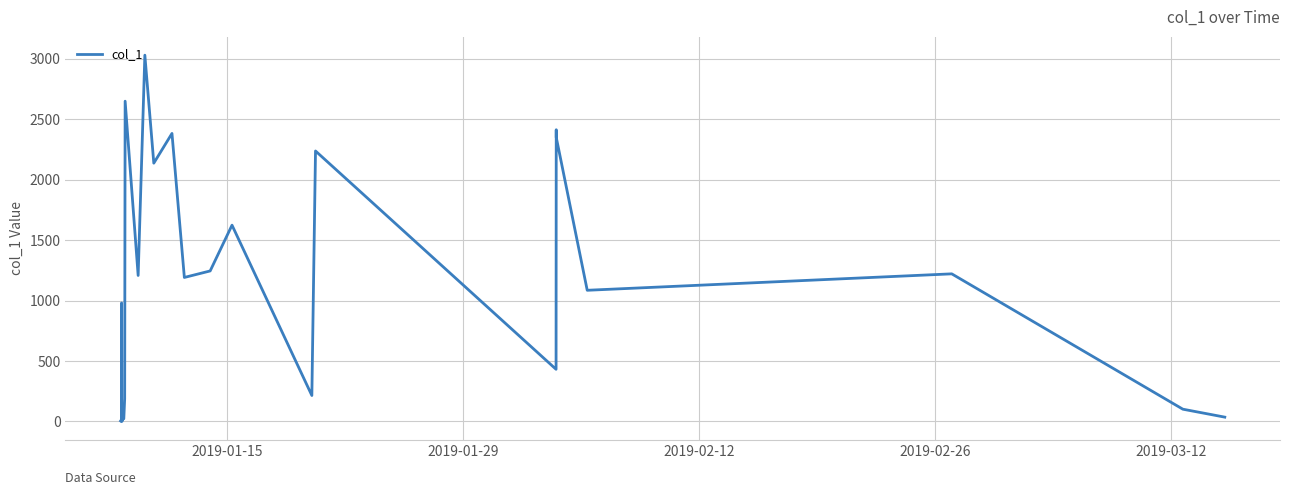

How many lines are shown in the chart?

1